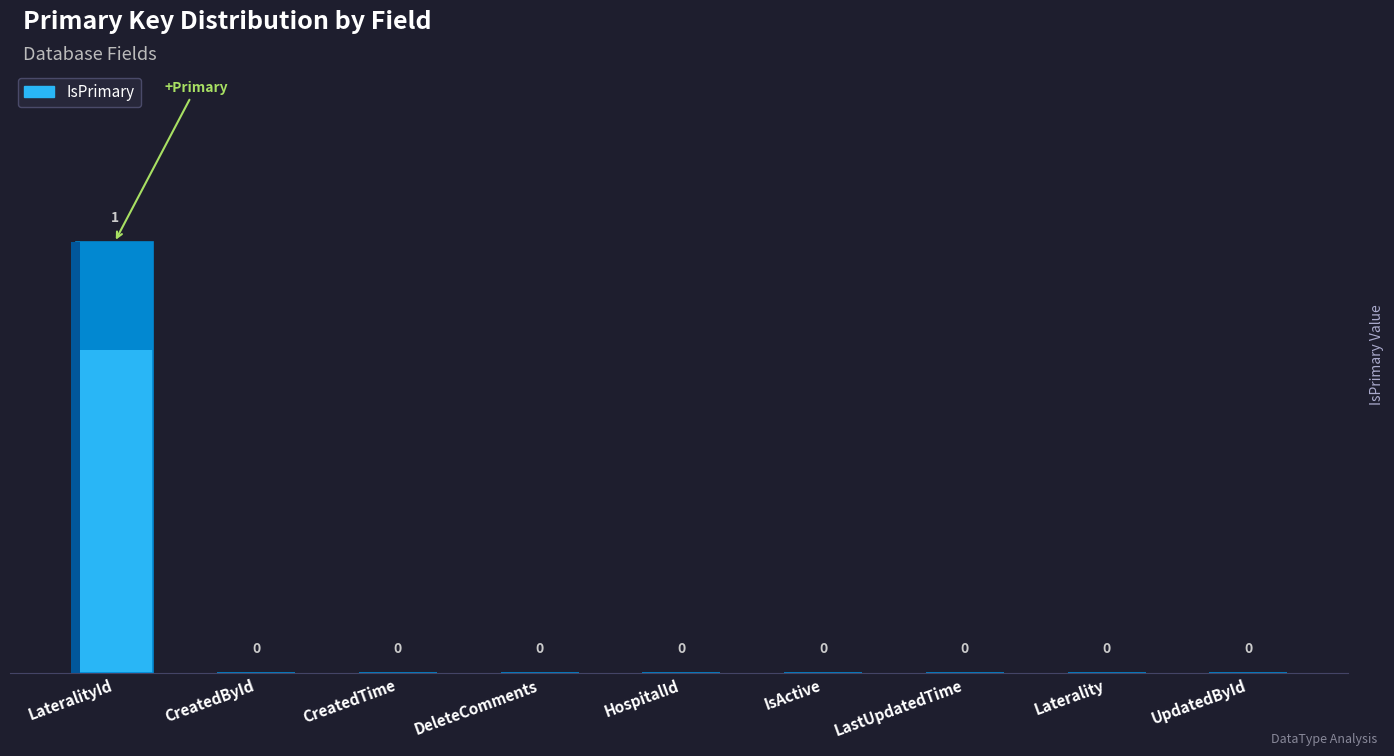

Which category has the lowest value across all series?

CreatedById